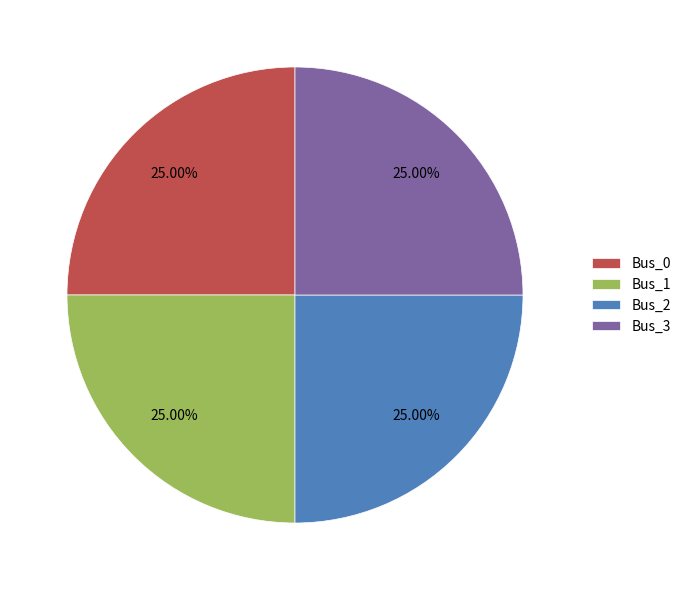

Approximately how many times larger is the value at Bus_0 compared to Bus_1?

1.0